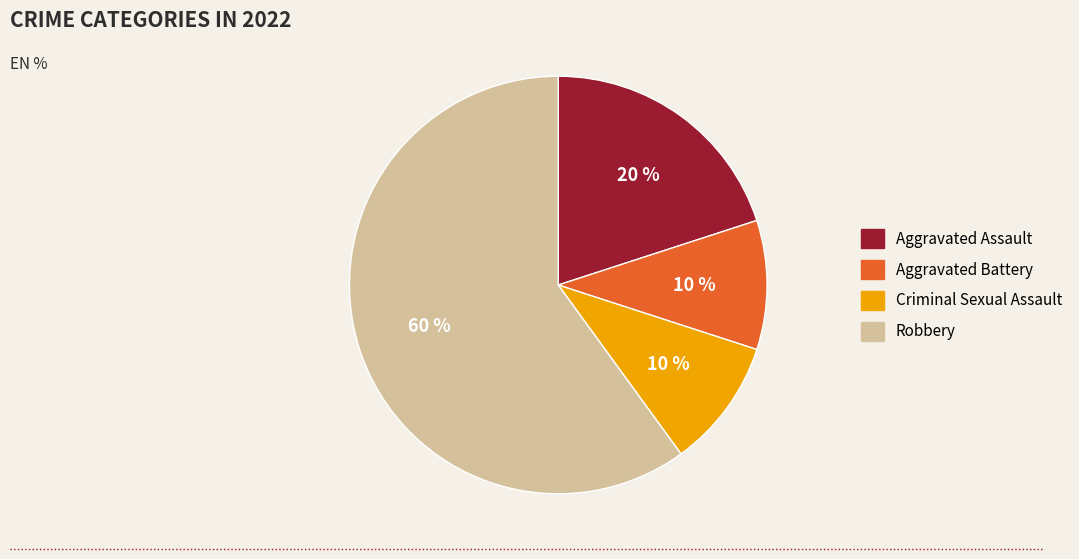

Is the sum of Aggravated Battery and Robbery greater than half?

Yes